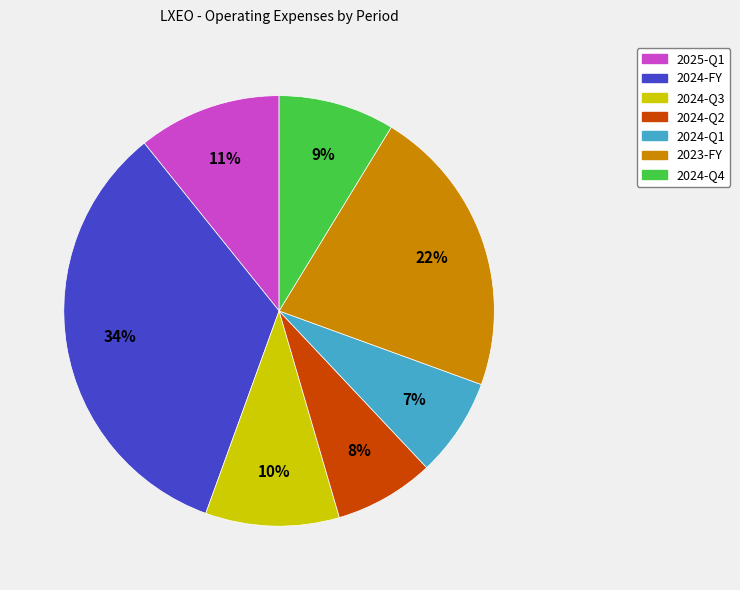

To the nearest percent, what is the combined percentage of 2024-Q4 and 2023-FY?

31%